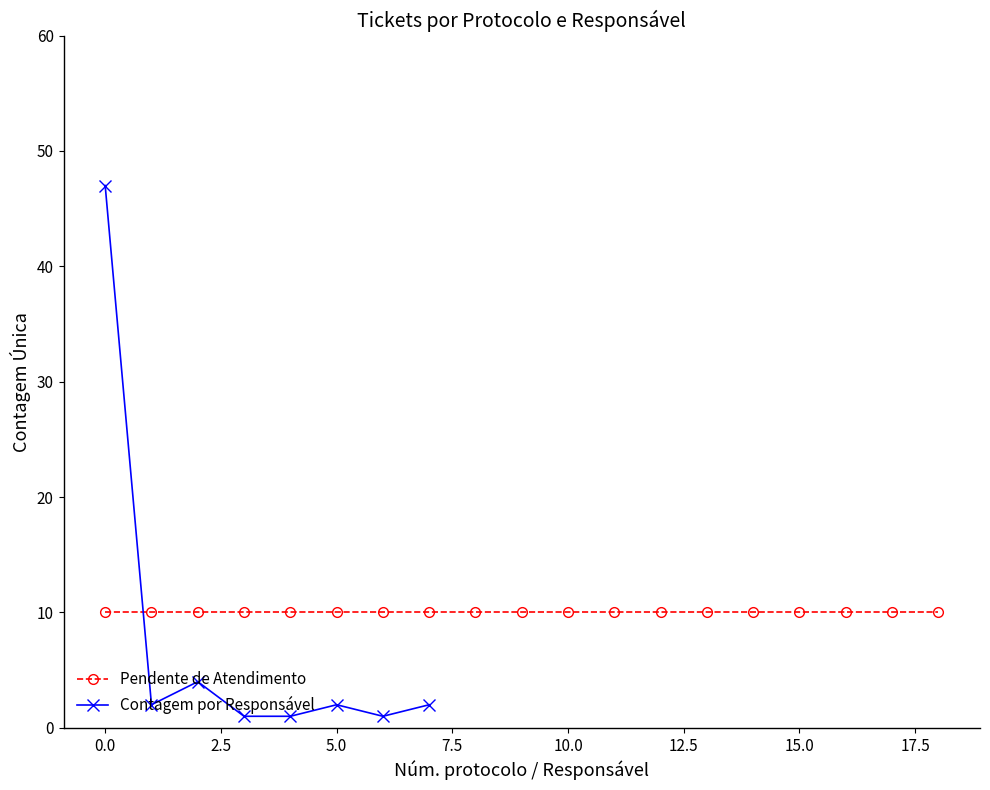

True or false: Contagem por Responsável has a value of 47 at 0.0.

True